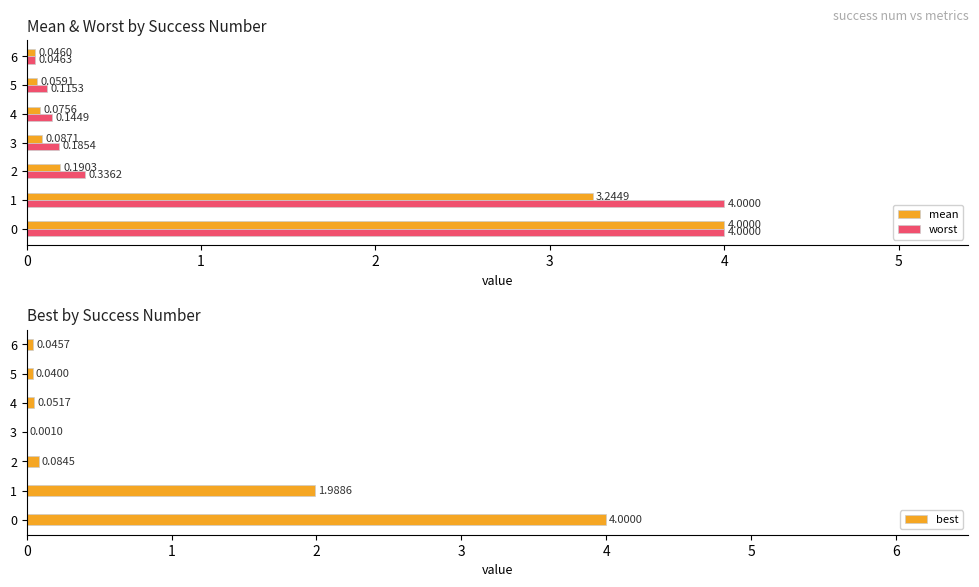

What are all the series names shown in the legend?

mean, worst, best